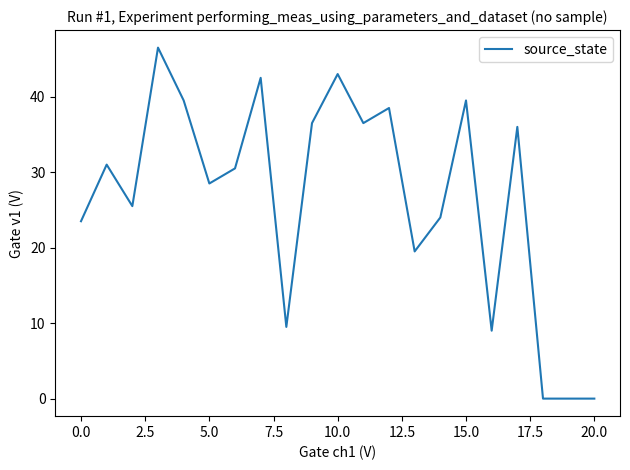

What is the greatest value displayed?

46.5